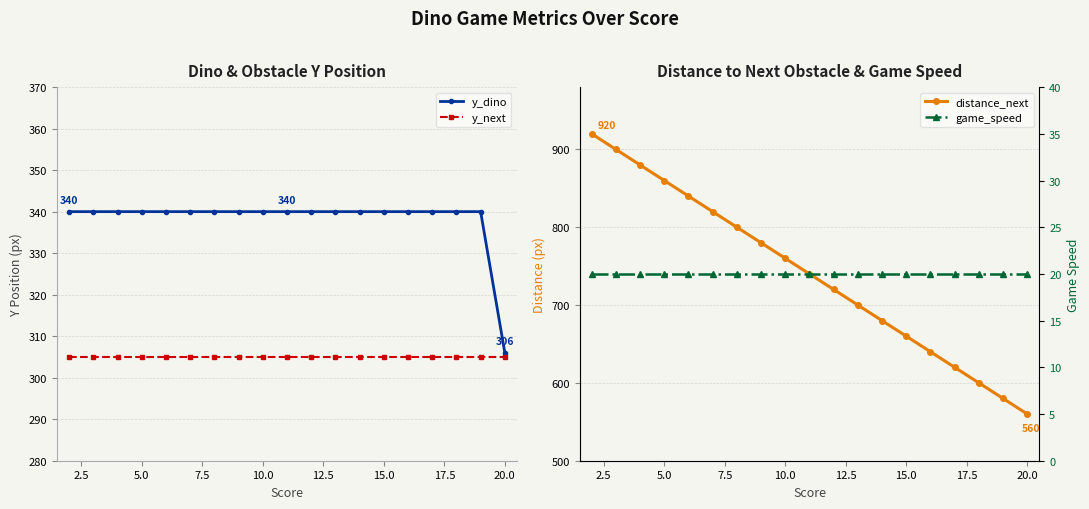

Count the number of categories in the chart.

19